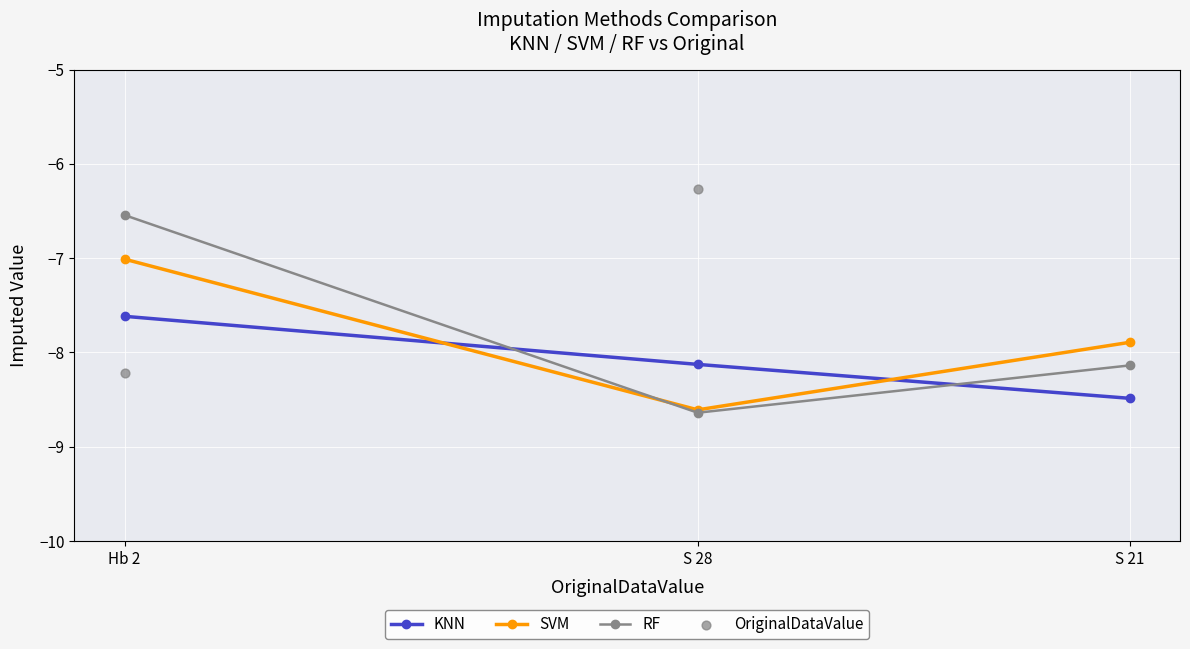

Which series has the widest spread of Y values?

OriginalDataValue